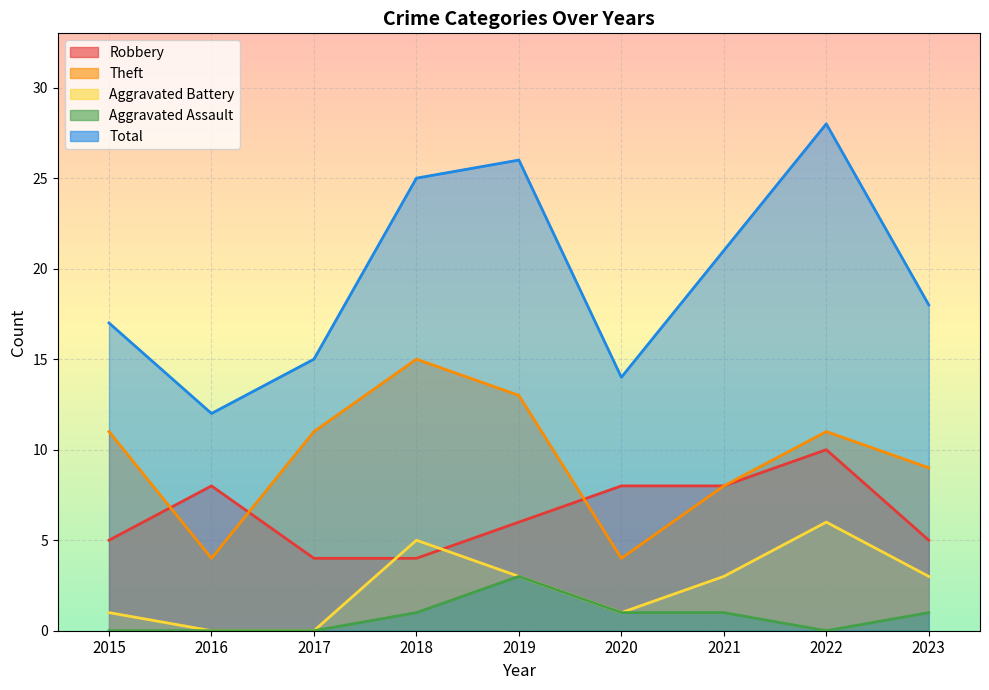

What is the average value of the Theft series?

10